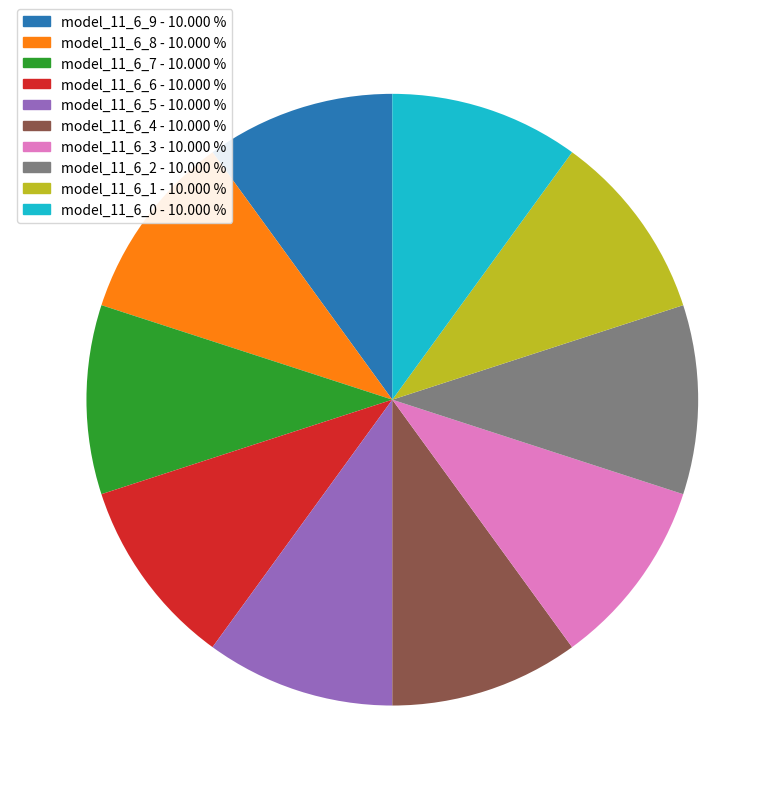

The model_11_6_6 slice represents 10% of the pie. True or false?

True